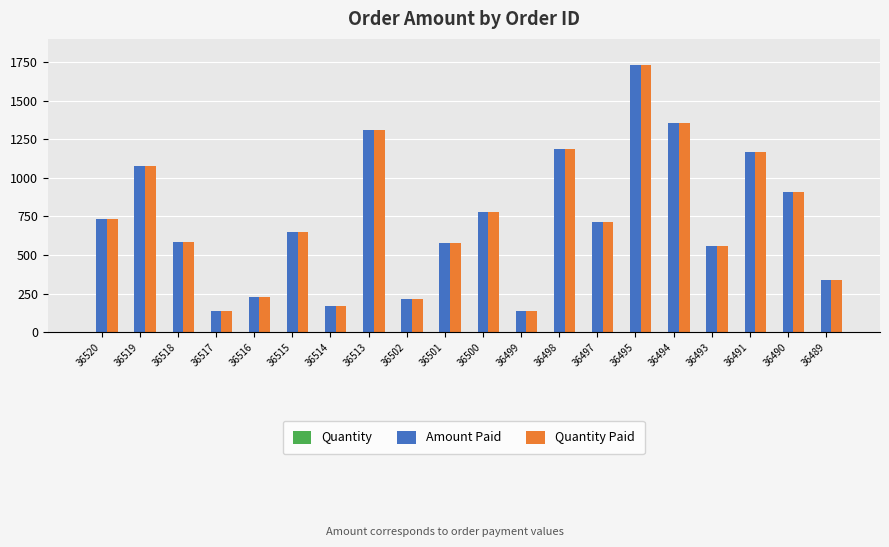

True or false: Amount Paid has a value of 1270.6 at 36490.

False